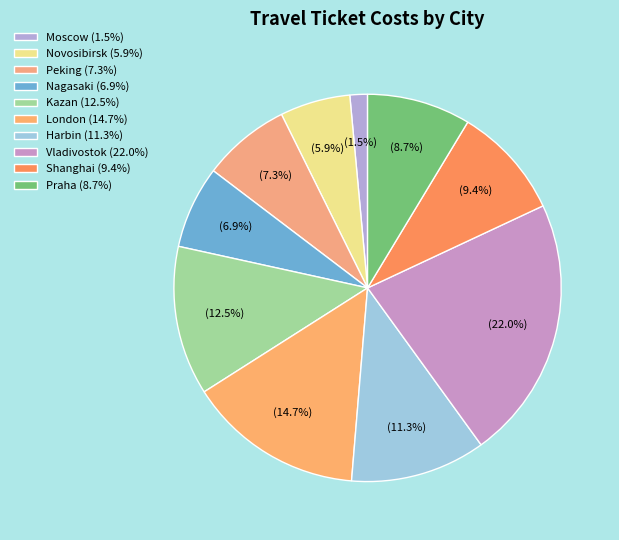

Which has a higher value, Kazan or Novosibirsk?

Kazan